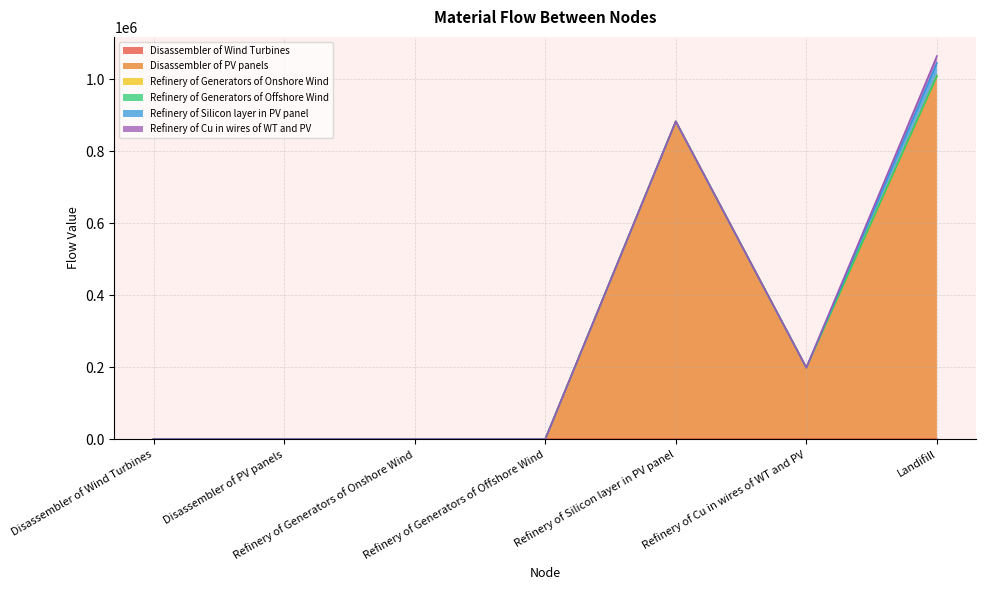

True or false: Refinery of Silicon layer in PV panel and Refinery of Generators of Onshore Wind intersect in this chart.

False